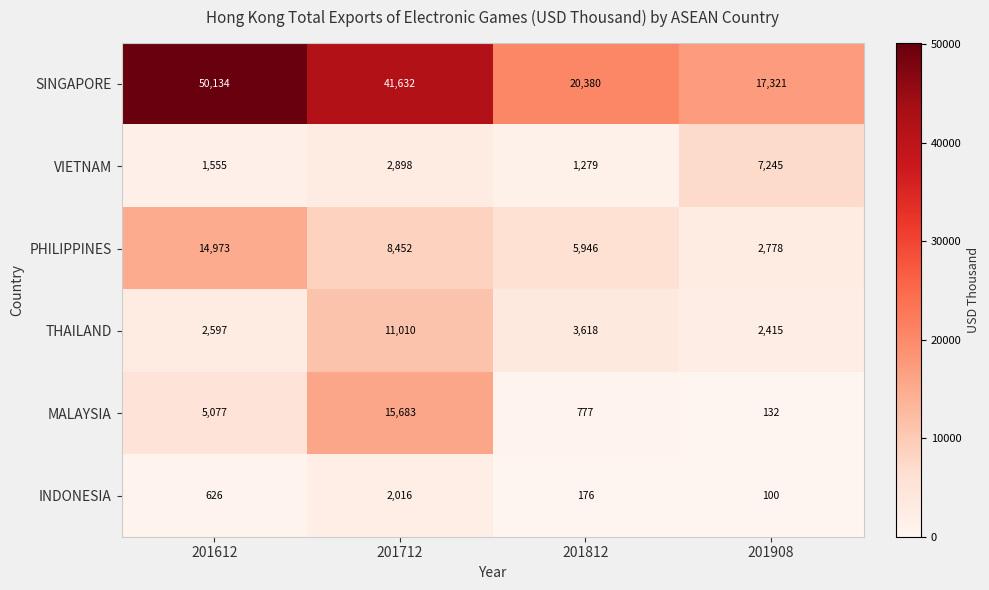

Is it true that PHILIPPINES equals 14507 at 201712?

False